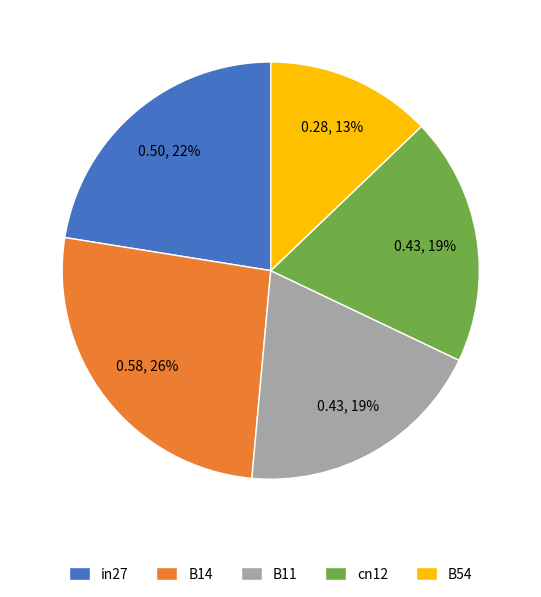

To the nearest percent, what is the difference between the B14 and cn12 slice percentages?

7%